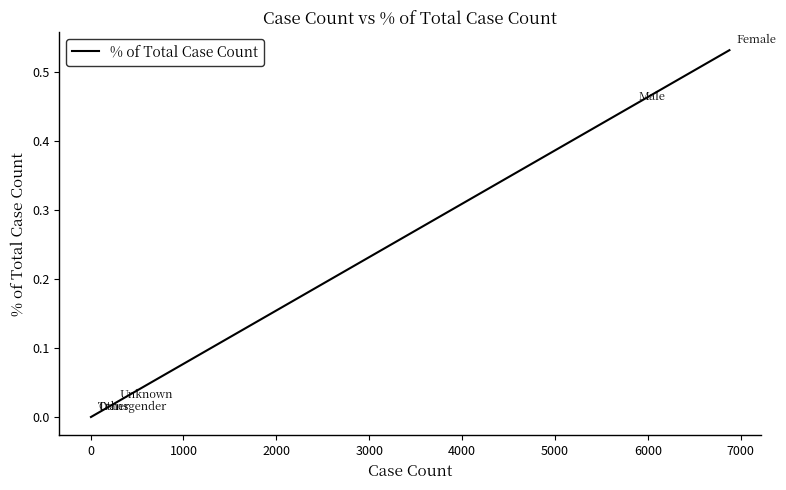

What is the sum of all values?

1.0